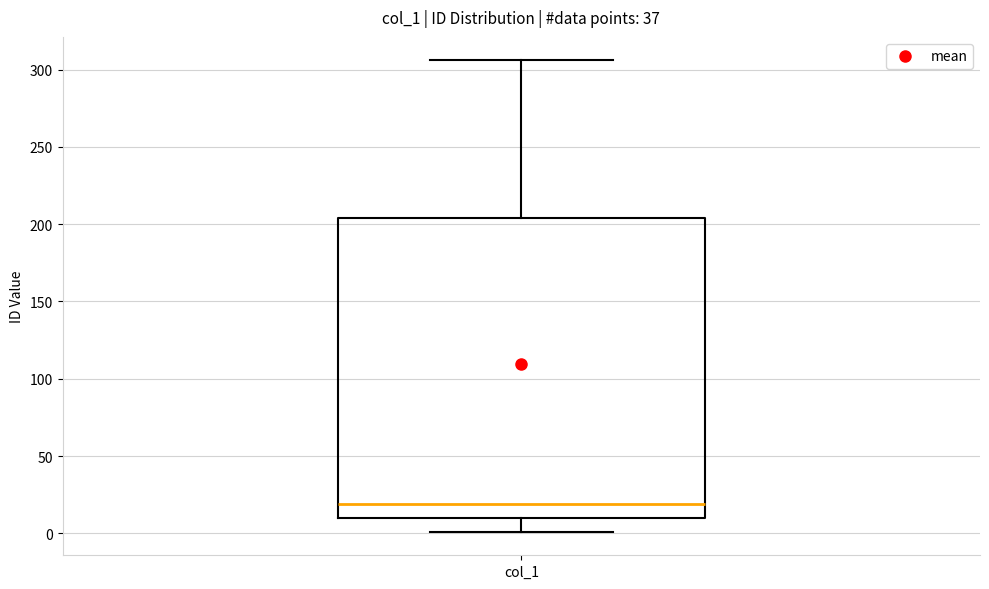

Transcribe this box plot: give where the median line is, the range the box spans, and where the two whiskers end, as read against the y-axis. The values are not printed on the chart, so give them approximately, as read against the axis.

median 20, box 10 to 205, whiskers 0 to 305